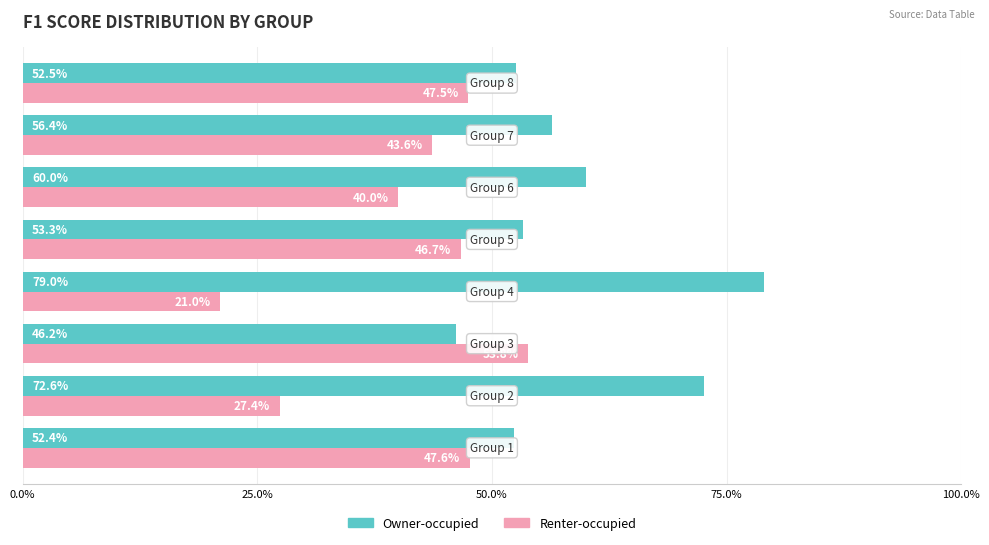

What is the difference between the second highest and second lowest values in the Renter-occupied series?

0.2